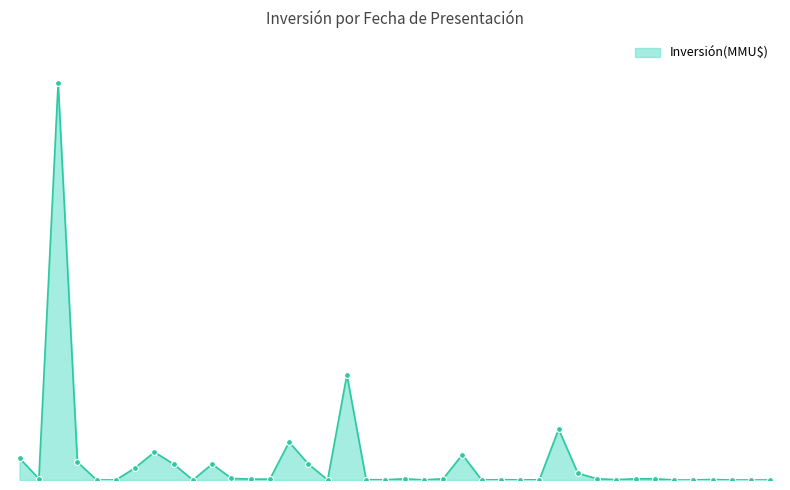

Is this an area chart (filled region under the line)?

Yes